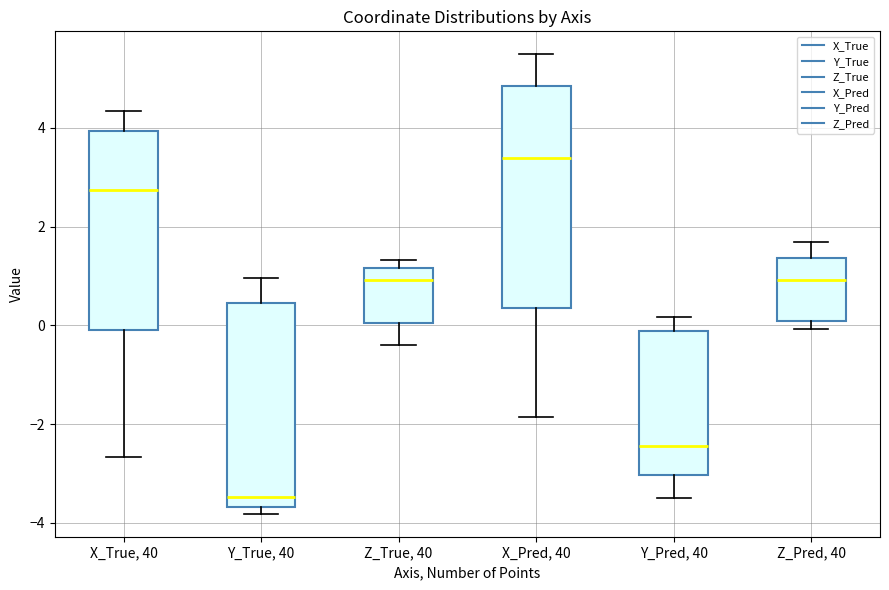

Which box's median line is the highest?

X_Pred, 40